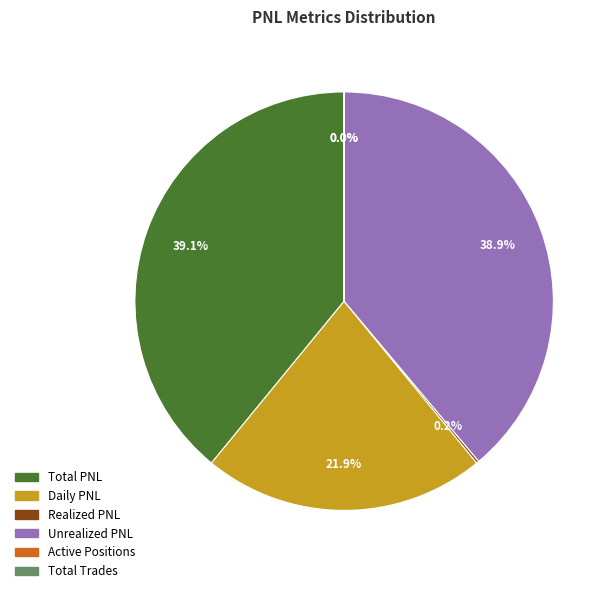

Does Daily PNL represent more than half of the total?

No